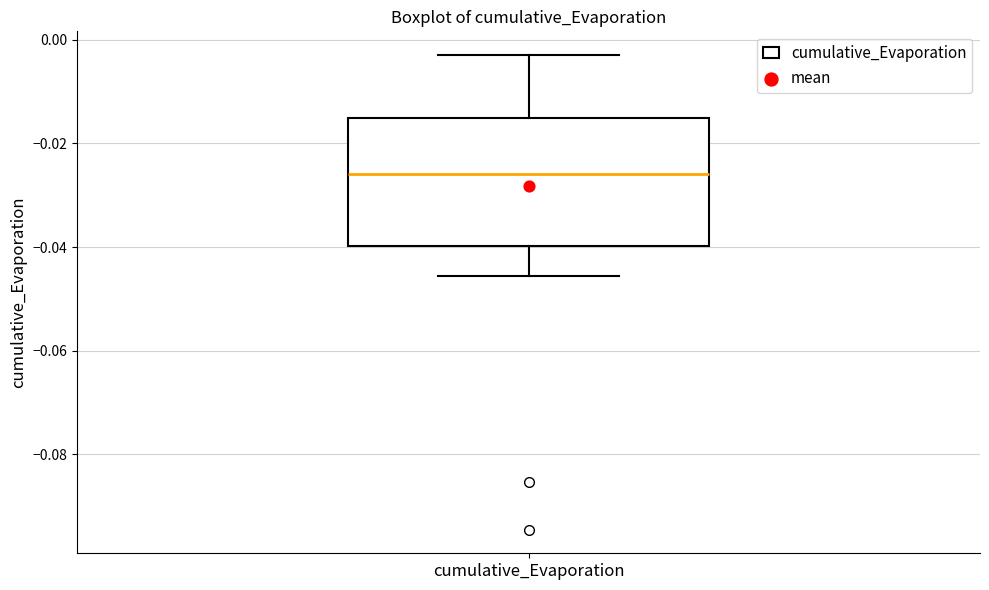

Read this box plot against the y-axis: the position of the median line, the range covered by the box, and the ends of both whiskers. The values are not printed on the chart, so give them approximately, as read against the axis.

median -0.026, box -0.040 to -0.016, whiskers -0.046 to -0.002